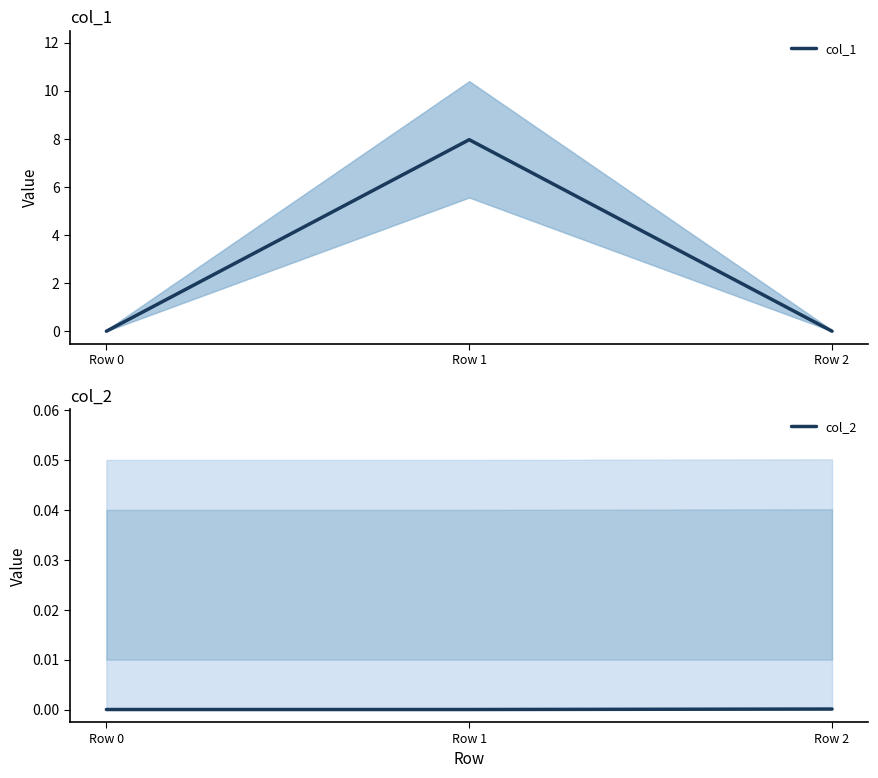

Rank the series by their average value, from highest to lowest.

col_1, col_2